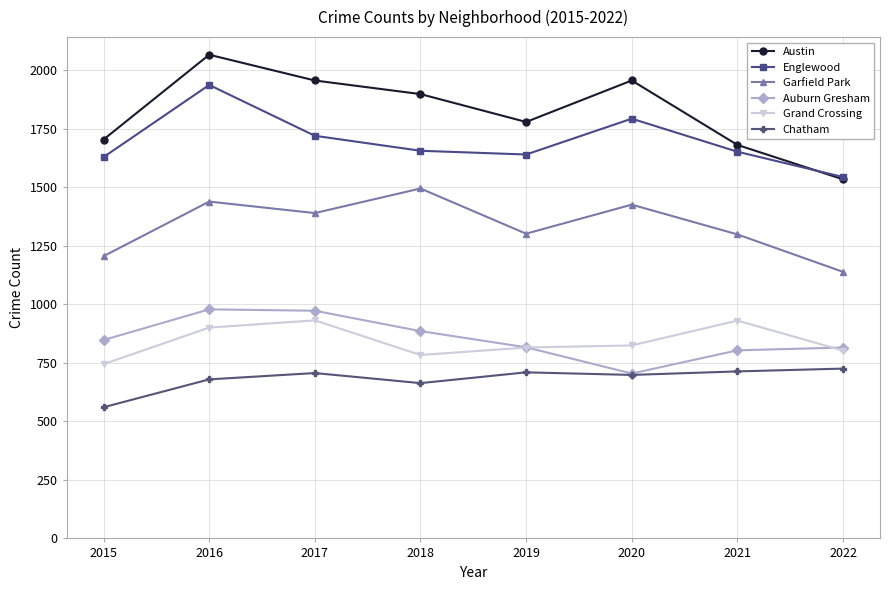

What is the difference between the second highest and minimum values in the Englewood series?

249